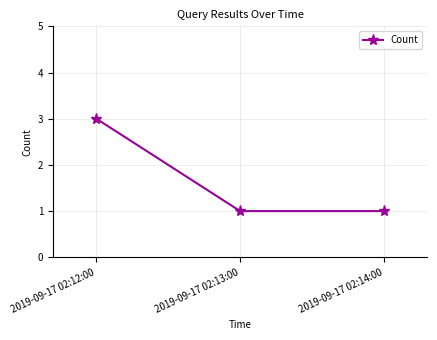

Which has a higher value, 2019-09-17 02:12:00 or 2019-09-17 02:13:00?

2019-09-17 02:12:00